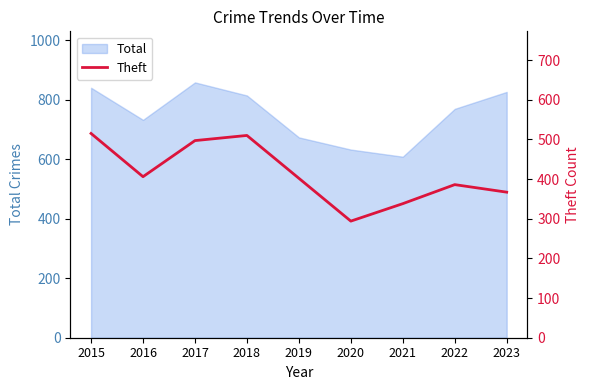

What is the minimum value for Total?

609